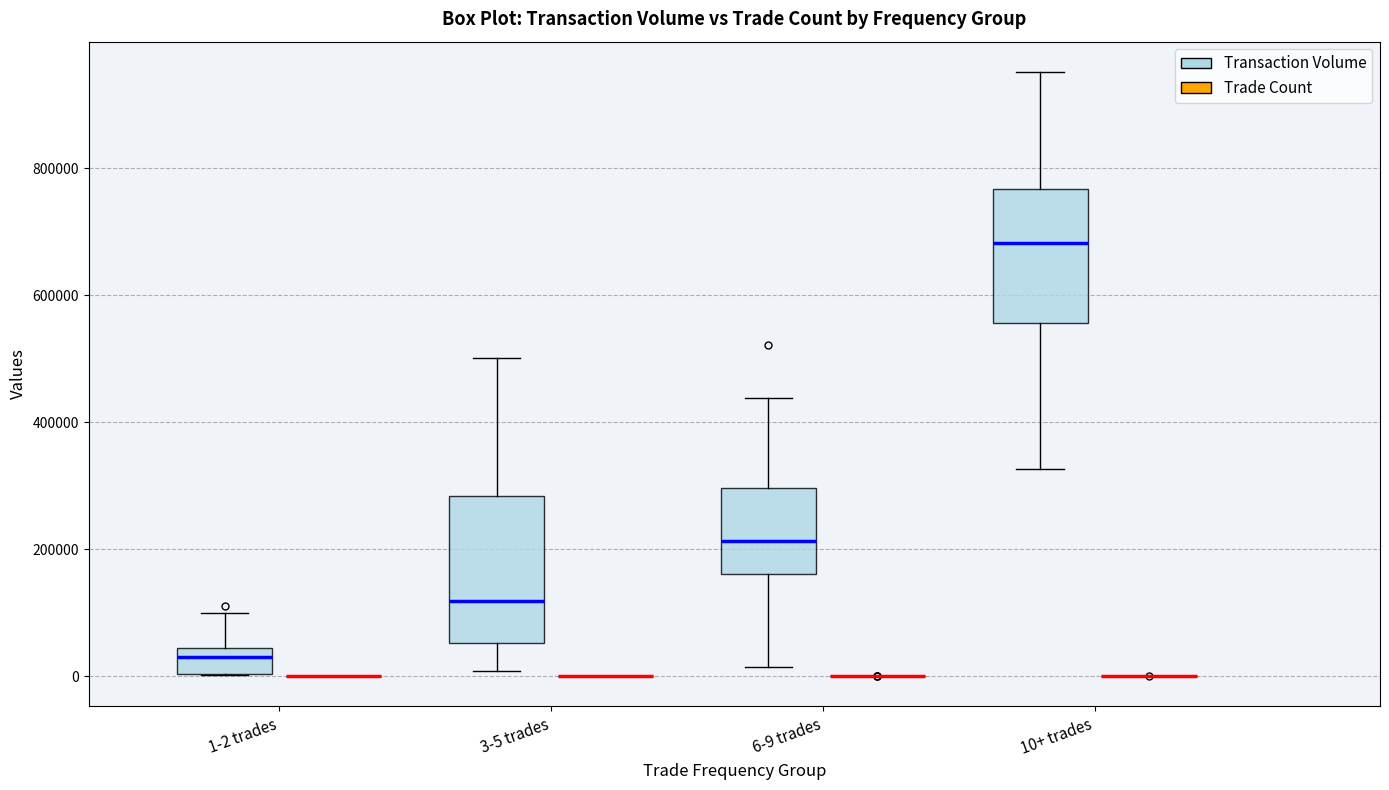

Reading left to right, read every box against the y-axis: the position of its median line, the range the box covers, and the ends of its whiskers. The values are not printed on the chart, so give them approximately, as read against the axis.

1-2 trades (Transaction Volume): median 20000, box 0 to 40000, whiskers 0 to 100000
1-2 trades (Trade Count): box collapsed to a line at 0, whiskers 0 to 0
3-5 trades (Transaction Volume): median 120000, box 60000 to 280000, whiskers 0 to 500000
3-5 trades (Trade Count): box collapsed to a line at 0, whiskers 0 to 0
6-9 trades (Transaction Volume): median 220000, box 160000 to 300000, whiskers 20000 to 440000
6-9 trades (Trade Count): box collapsed to a line at 0, whiskers 0 to 0
10+ trades (Transaction Volume): median 680000, box 560000 to 760000, whiskers 320000 to 960000
10+ trades (Trade Count): box collapsed to a line at 0, whiskers 0 to 0